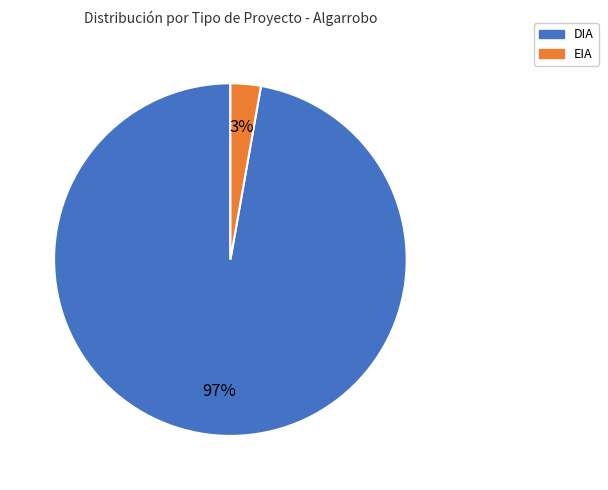

Do EIA and DIA together represent more than half of the pie?

Yes